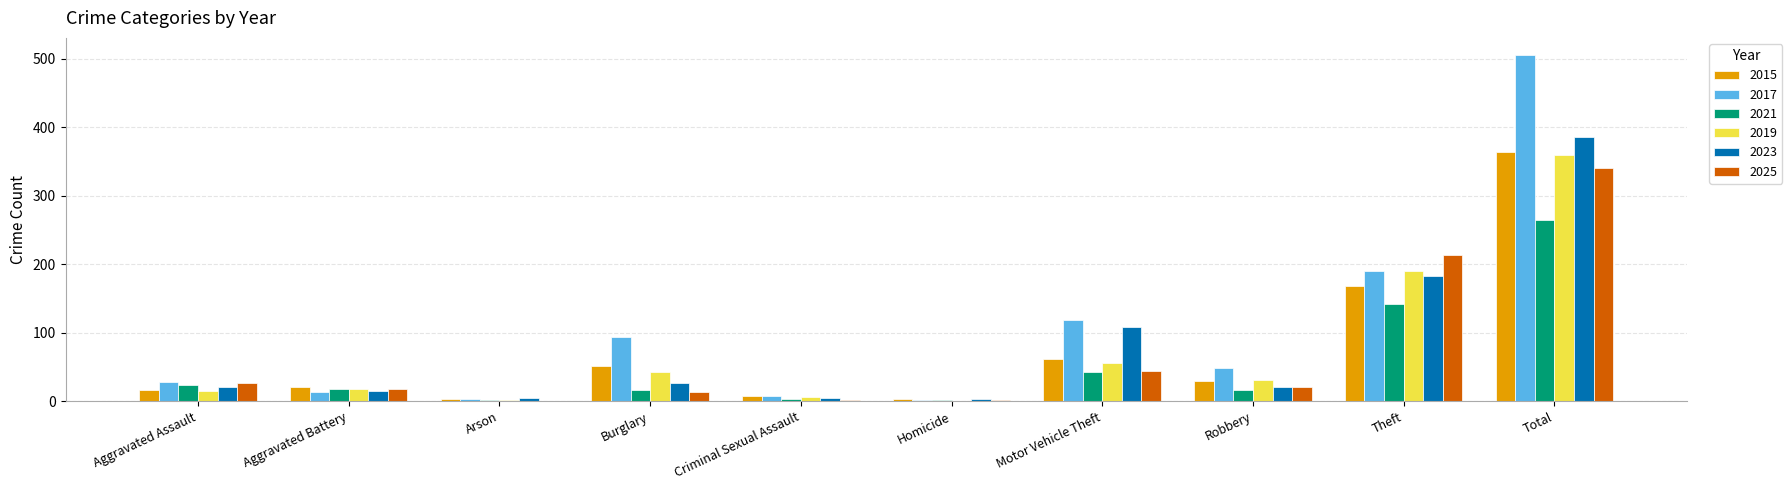

Where is 2017 nearest to the value 253?

Theft